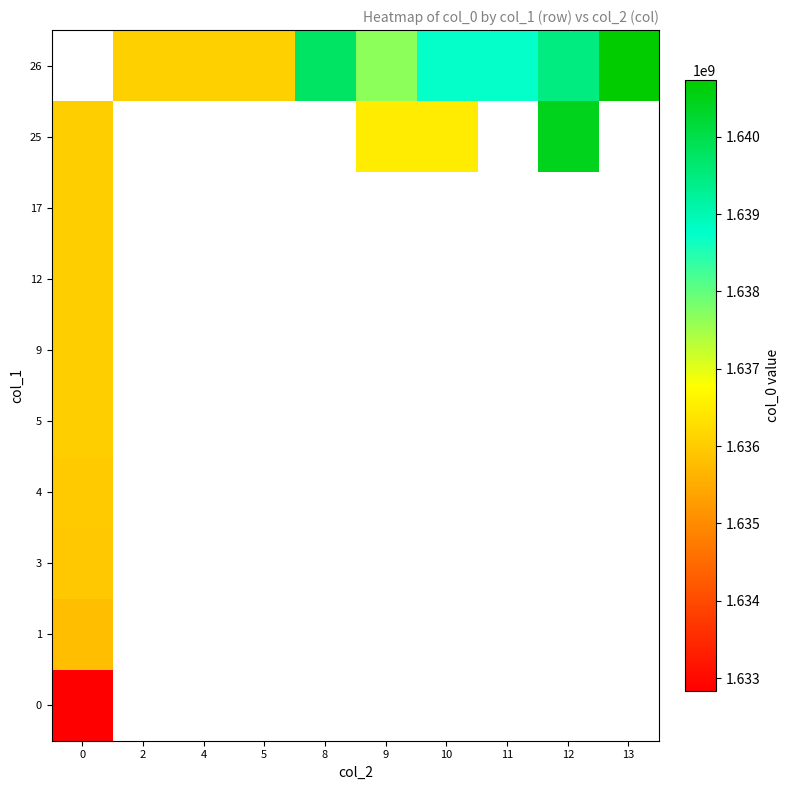

Count the number of categories in the chart.

10